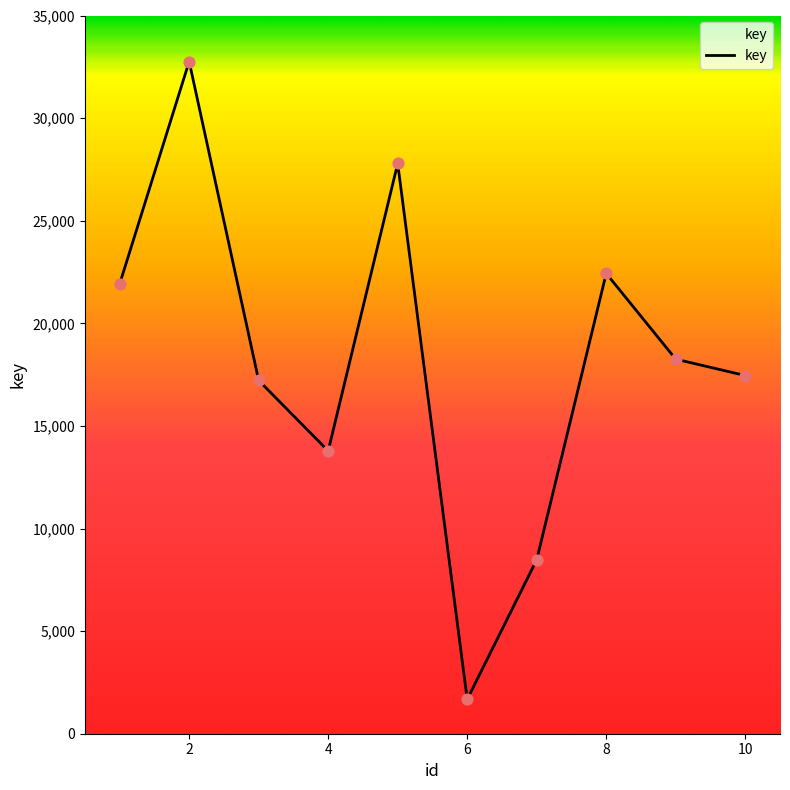

What is the difference between the maximum and minimum values?

31083